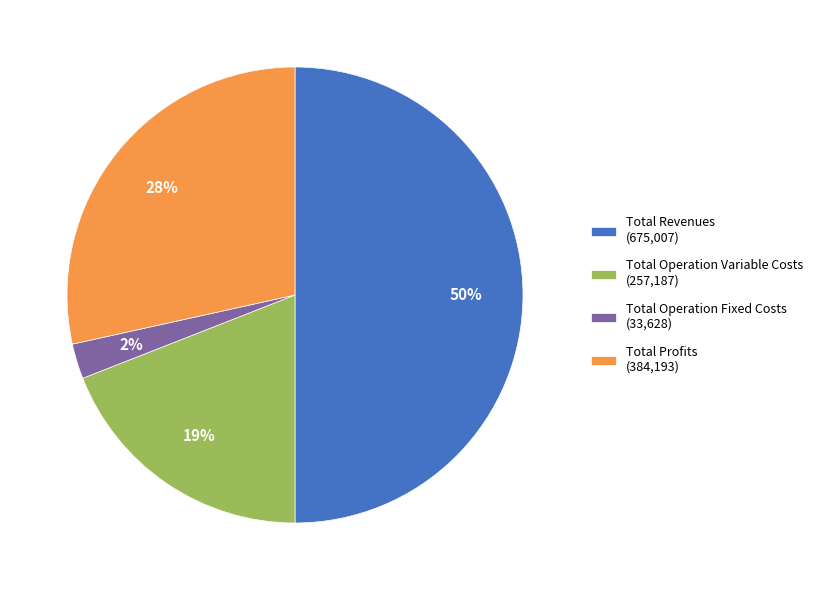

Which slice is the smallest?

Total Operation Fixed Costs (33,628)